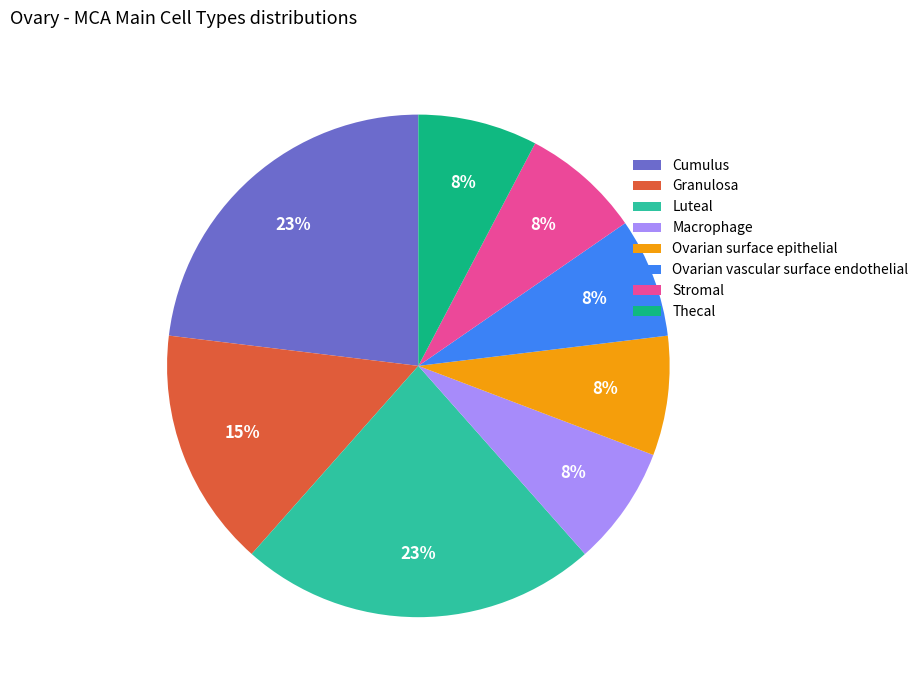

What percentage is the Luteal slice, to the nearest percent?

23%